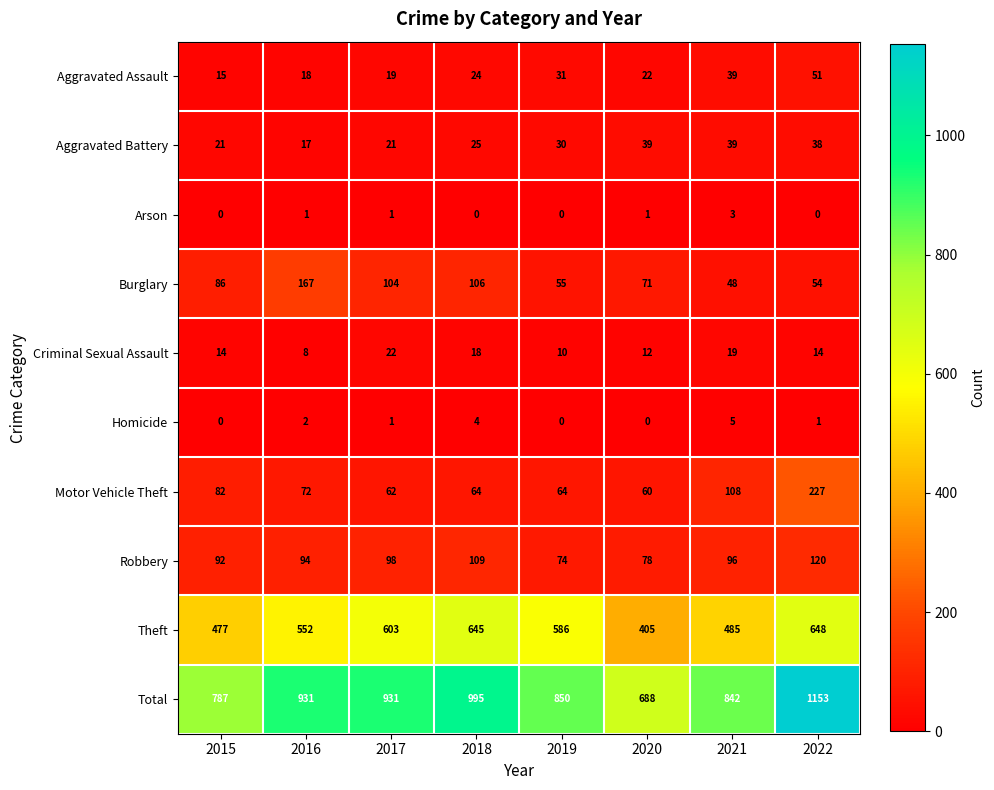

Is it true that Aggravated Assault equals 6 at 2017?

False